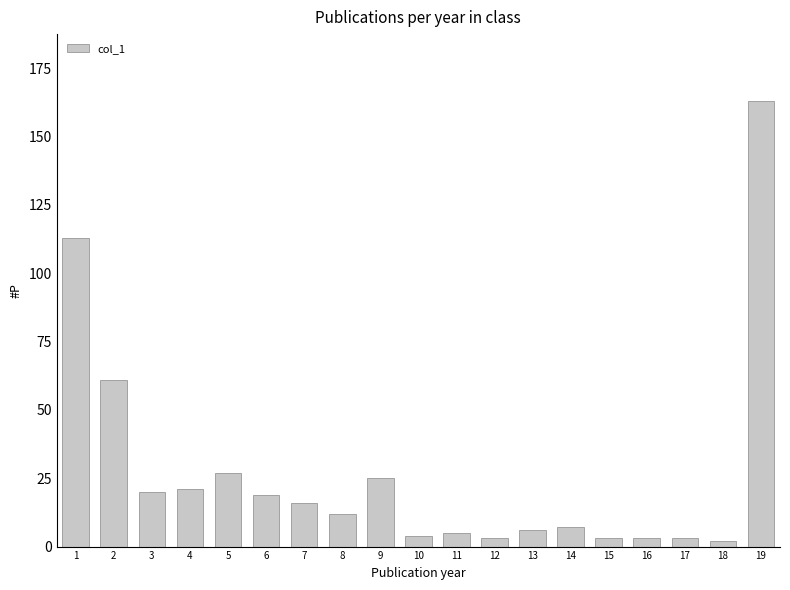

What is the sum of the values at 17 and 3?

23